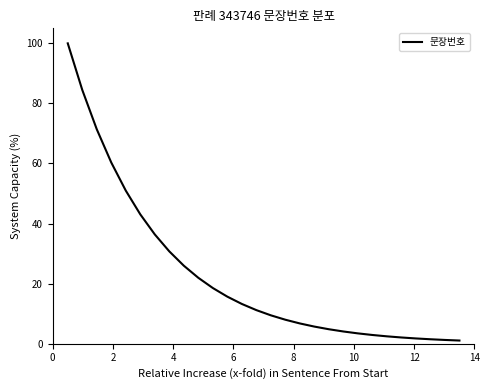

What is the difference between the second highest and minimum values?

83.4